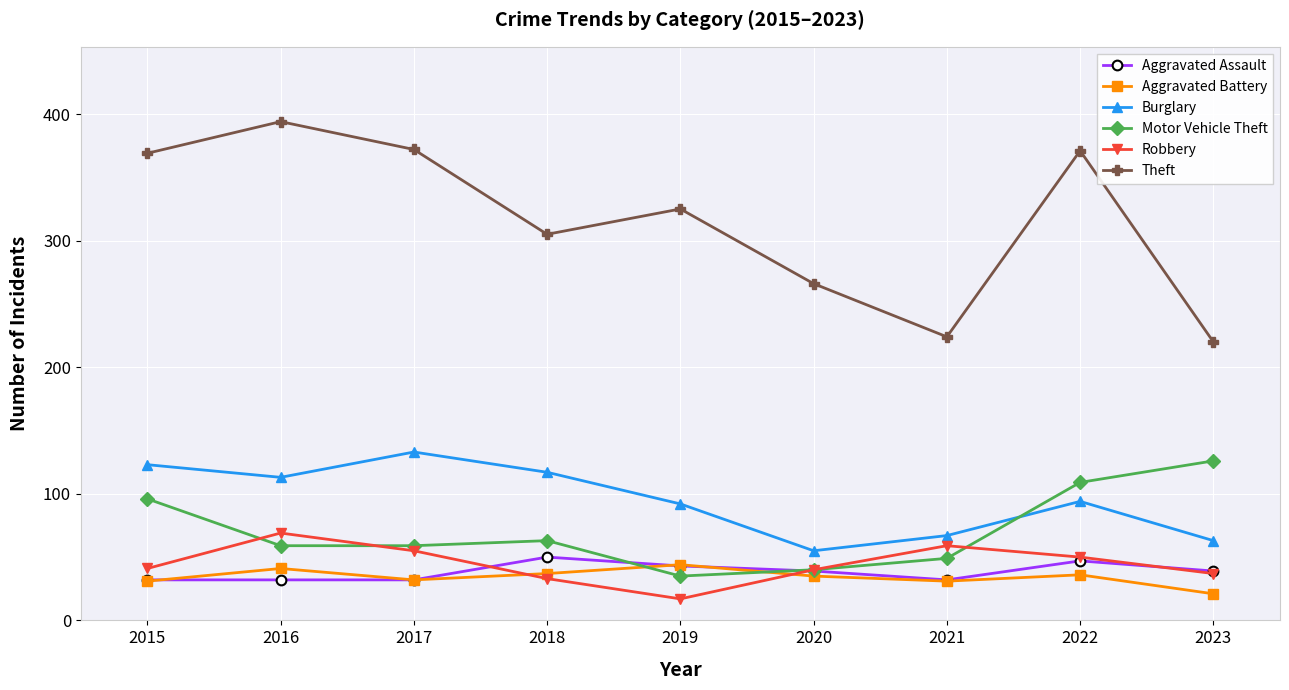

What are all the series names shown in the legend?

Aggravated Assault, Aggravated Battery, Burglary, Motor Vehicle Theft, Robbery, Theft